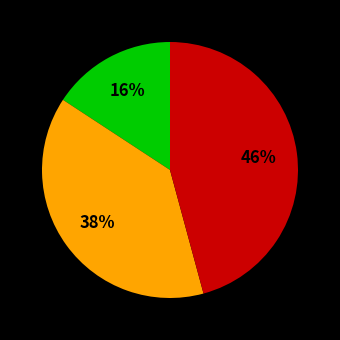

To the nearest percent, what is the average slice percentage?

33%